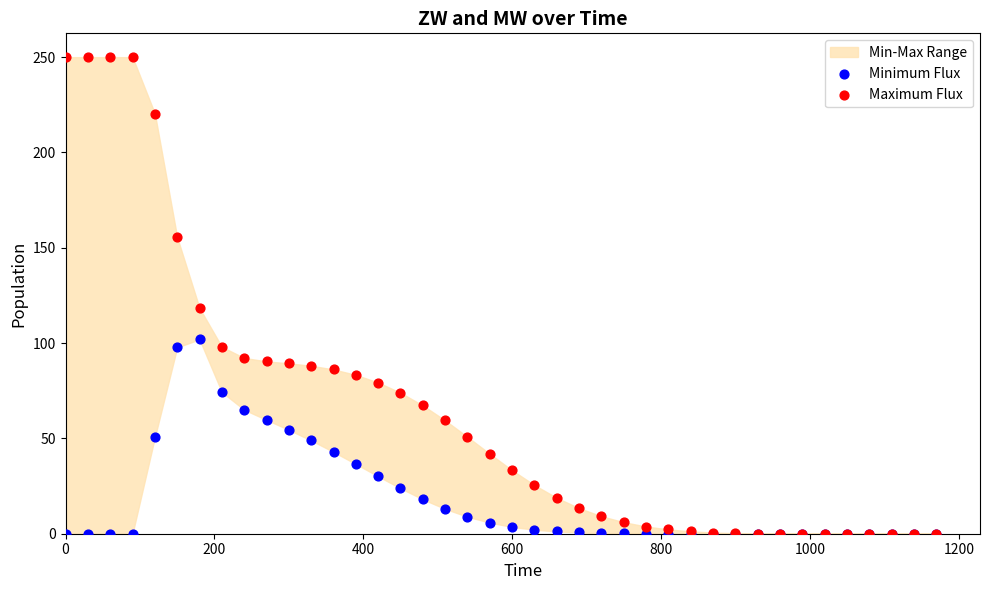

Across all series, what Y value is closest to 125?

118.4